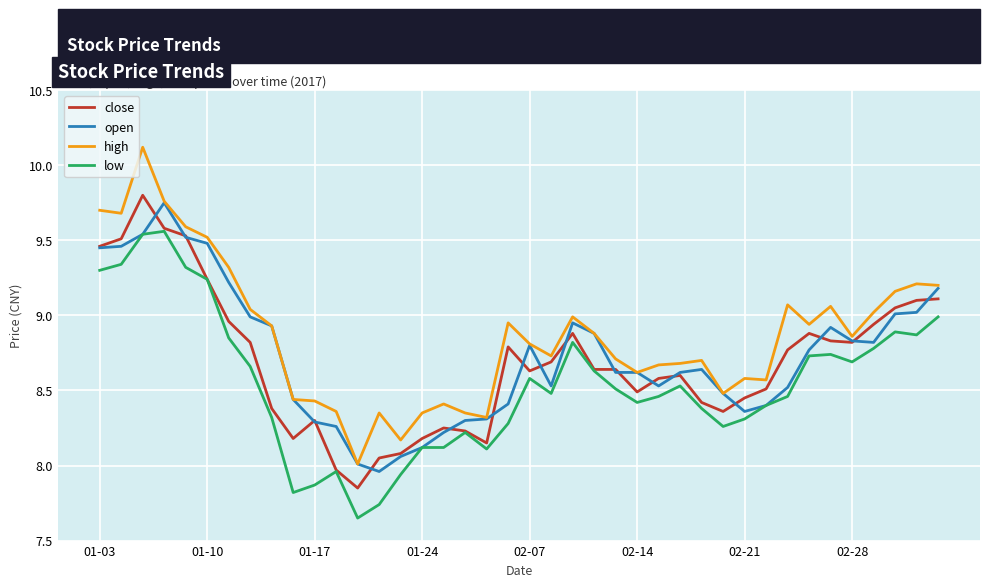

Which series has the widest spread of values?

high